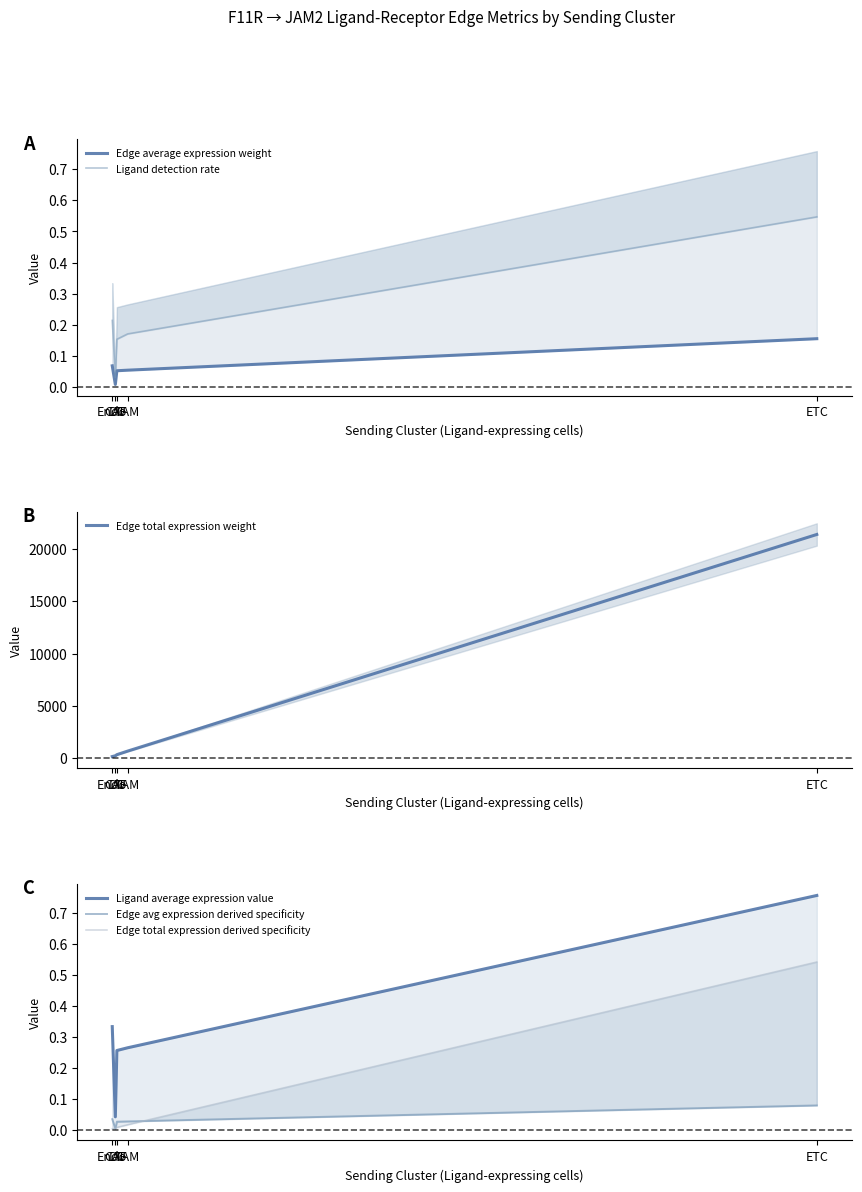

What is the label of the 2nd point from the right?

TAM